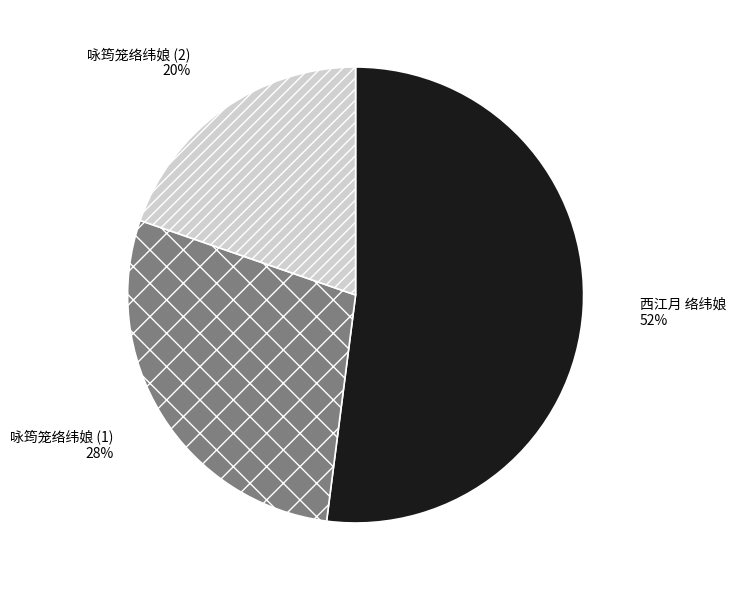

Is there any slice that represents more than half of the pie?

Yes